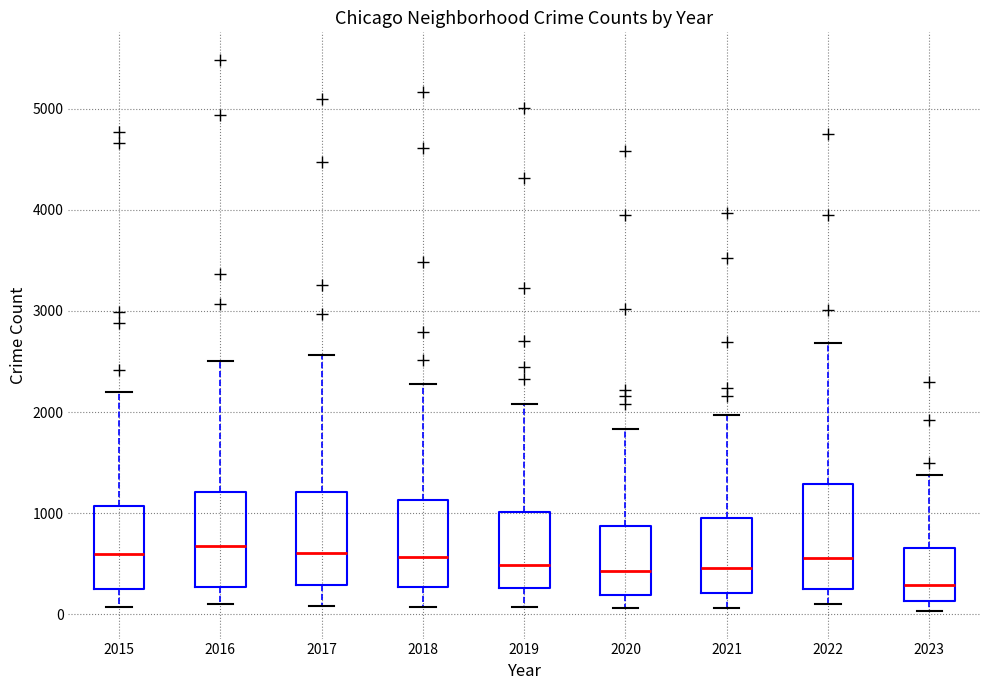

Reading left to right, transcribe this box plot: for each box, give where its median line is, the range the box spans, and where its two whiskers end, as read against the y-axis. The values are not printed on the chart, so give them approximately, as read against the axis.

2015: median 600, box 300 to 1100, whiskers 100 to 2200
2016: median 700, box 300 to 1200, whiskers 100 to 2500
2017: median 600, box 300 to 1200, whiskers 100 to 2600
2018: median 600, box 300 to 1100, whiskers 100 to 2300
2019: median 500, box 300 to 1000, whiskers 100 to 2100
2020: median 400, box 200 to 900, whiskers 100 to 1800
2021: median 500, box 200 to 900, whiskers 100 to 2000
2022: median 600, box 300 to 1300, whiskers 100 to 2700
2023: median 300, box 100 to 700, whiskers 0 to 1400